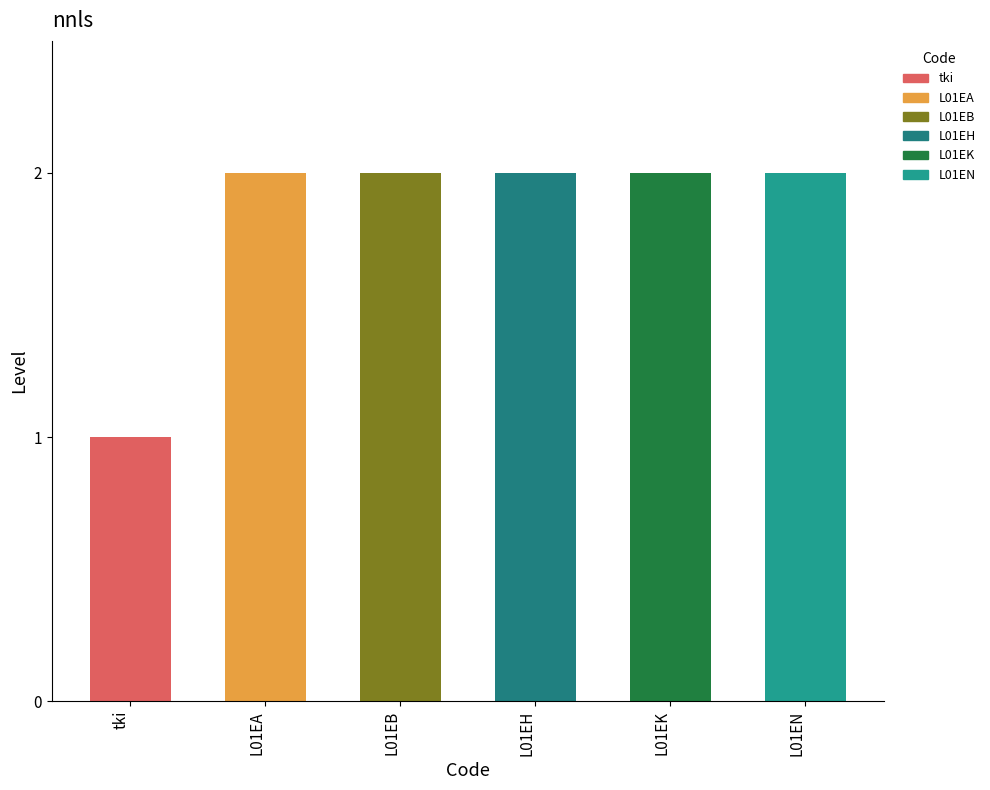

List the labels in order of value, smallest first.

tki, L01EA, L01EB, L01EH, L01EK, L01EN